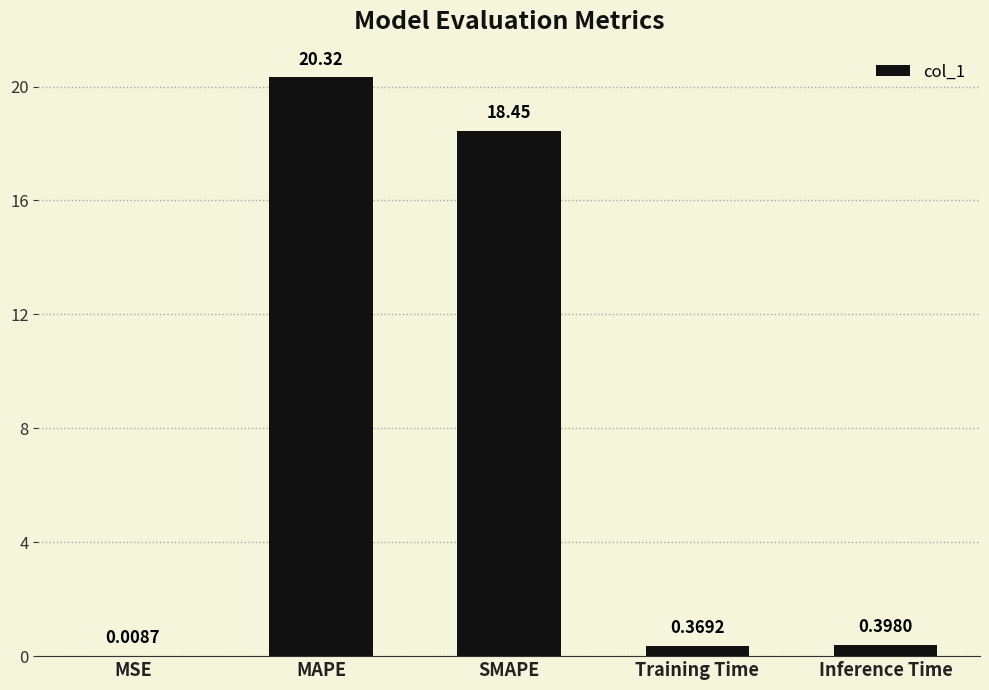

The value at MAPE is 20.3. True or false?

True